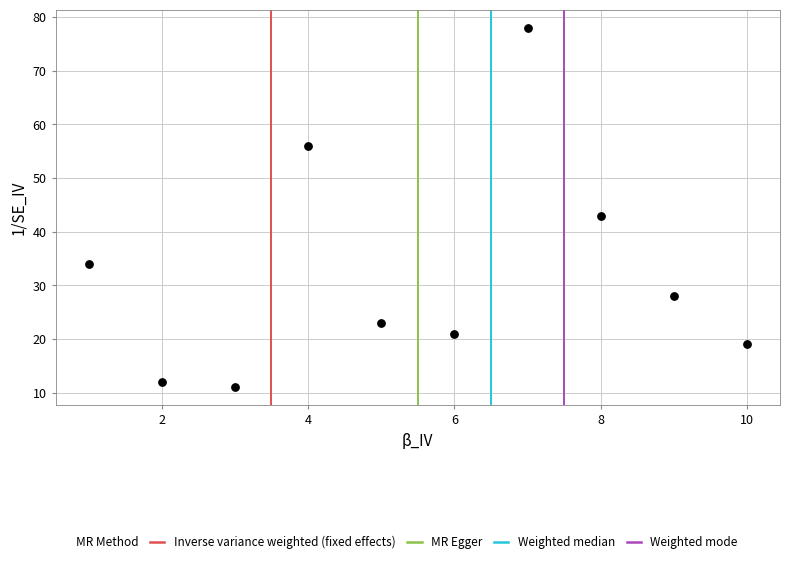

What Y value in the scatter plot is closest to 44?

43